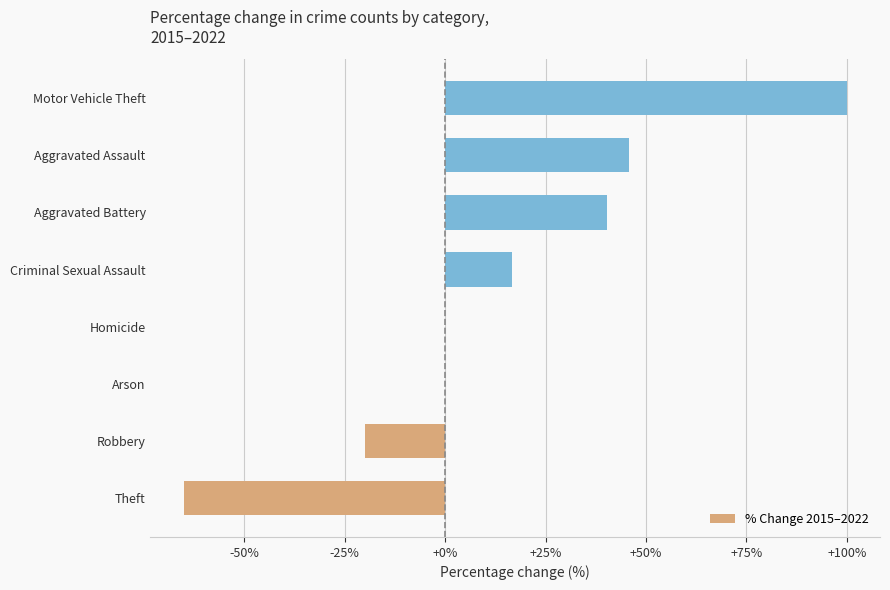

What is the greatest value displayed?

100.0